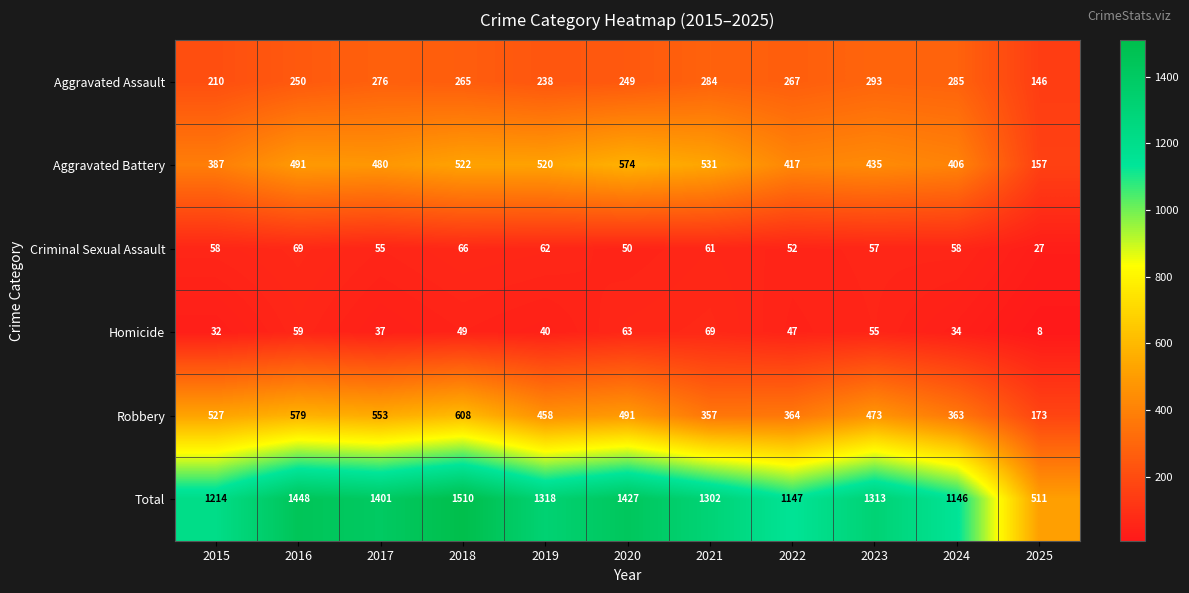

What is the highest value of the Aggravated Battery series?

574